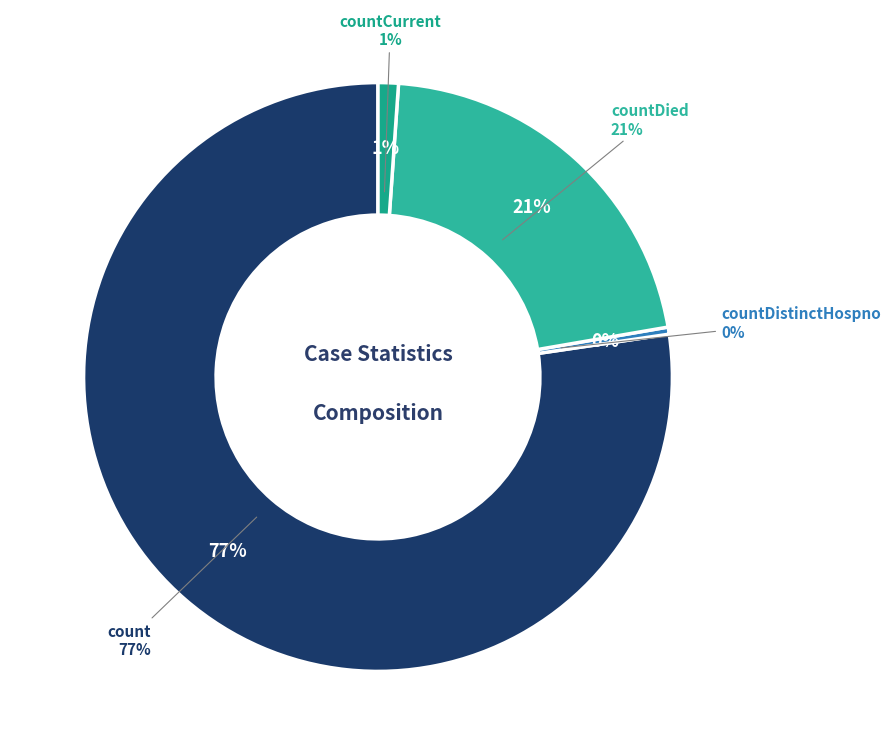

True or false: countDistinctHospno accounts for 6% of the total.

False